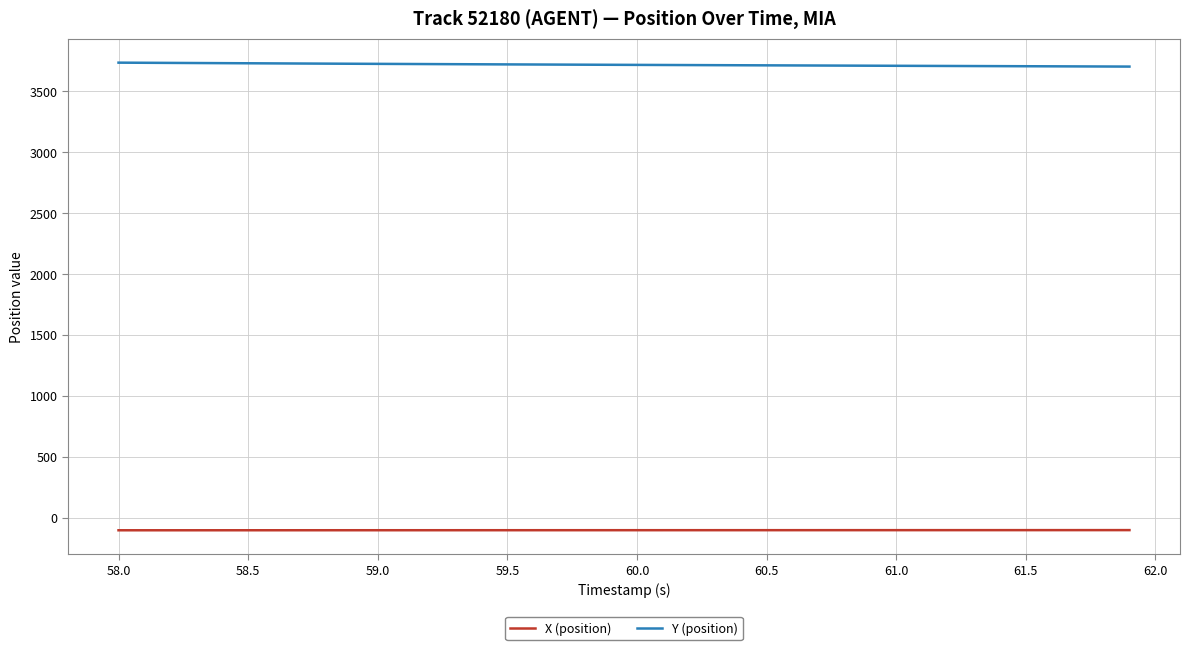

True or false: X (position) and Y (position) cross at least once.

False